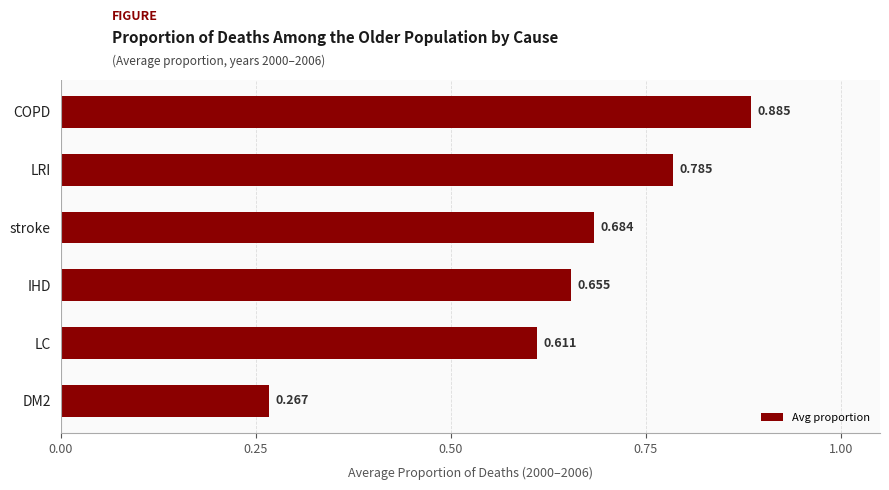

Count the number of data series in this chart.

1